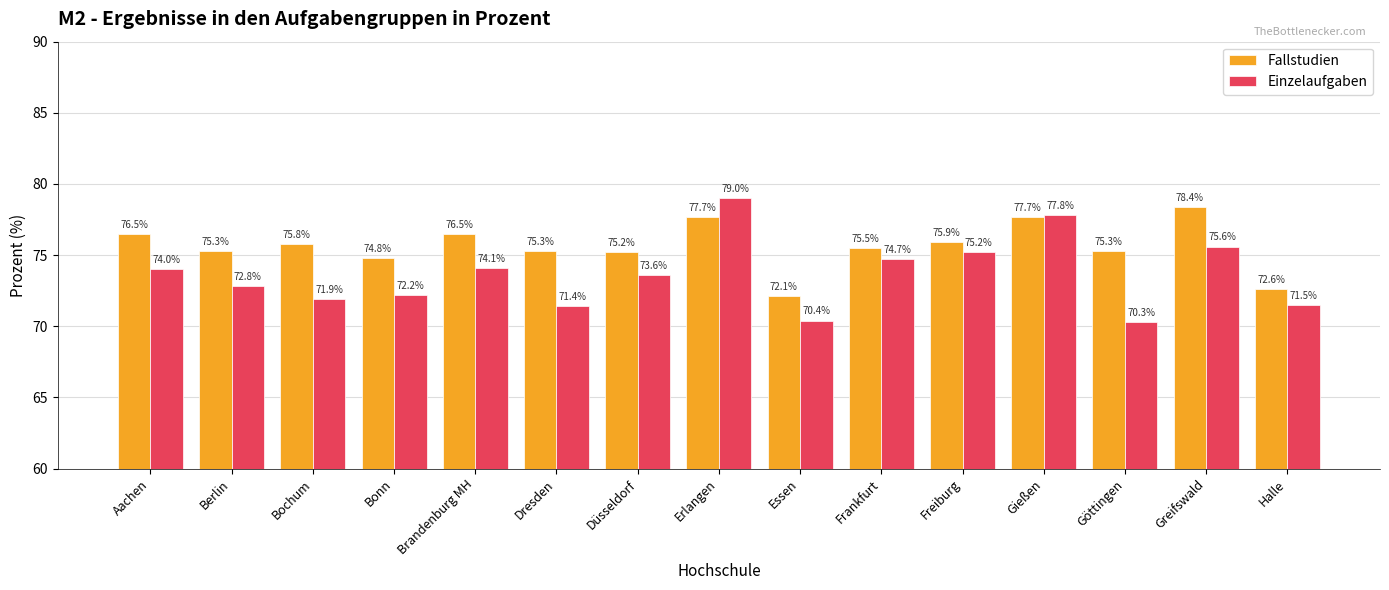

Is it true that Fallstudien equals 72.6 at Halle?

True